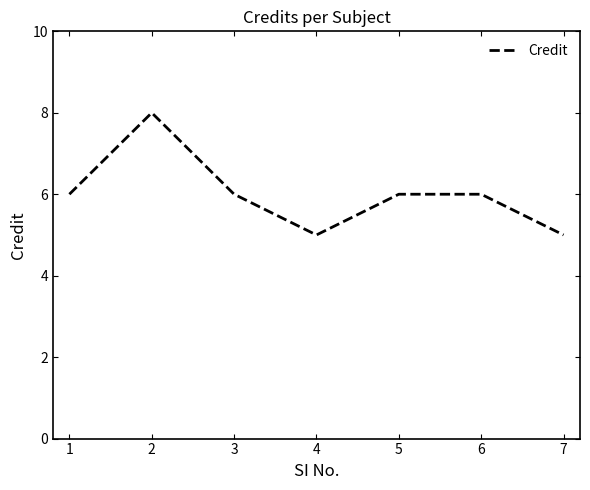

True or false: there are more than 0 points higher than both neighbors.

True